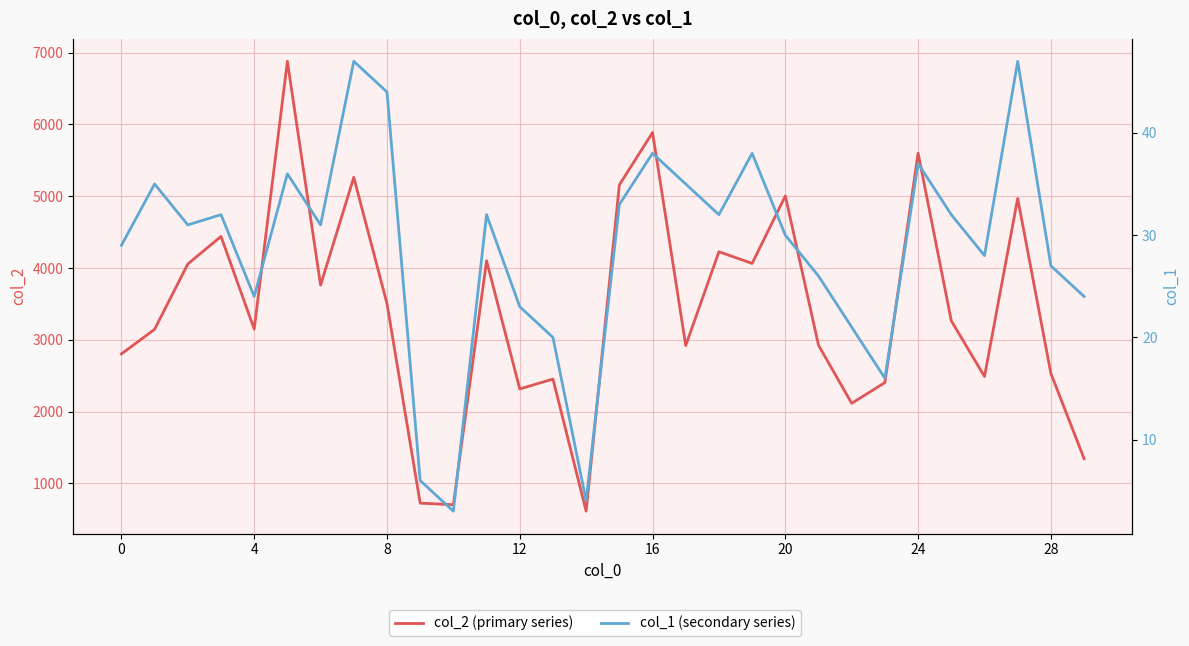

What value does the col_1 (secondary series) series have at 22, to the nearest 5?

20